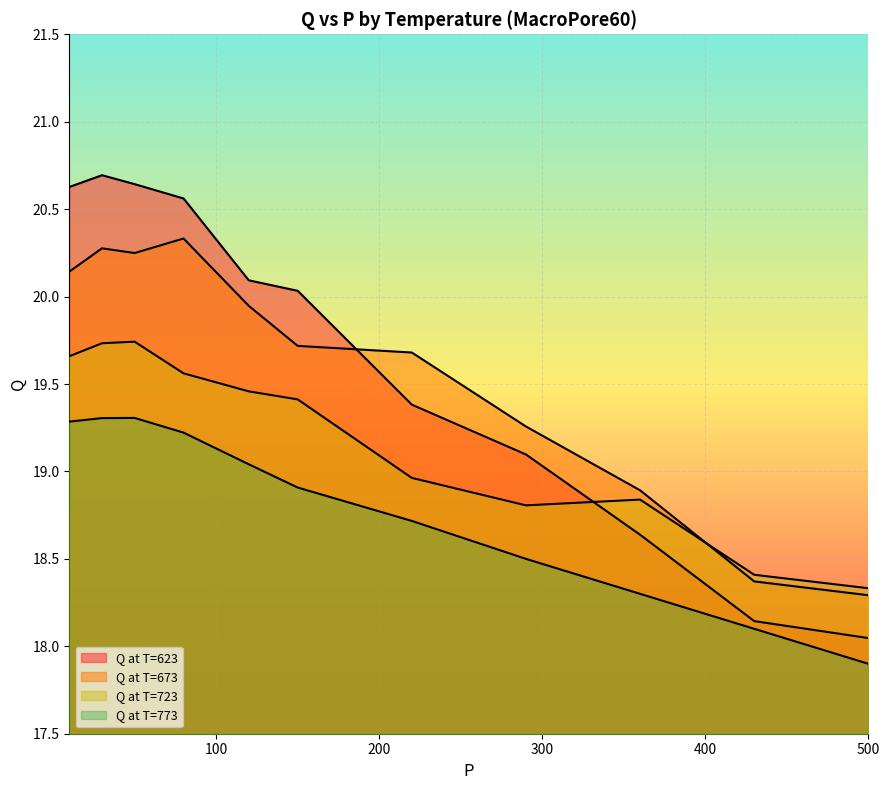

What is the value of the Q at T=673 point at the 4th from the left?

20.3